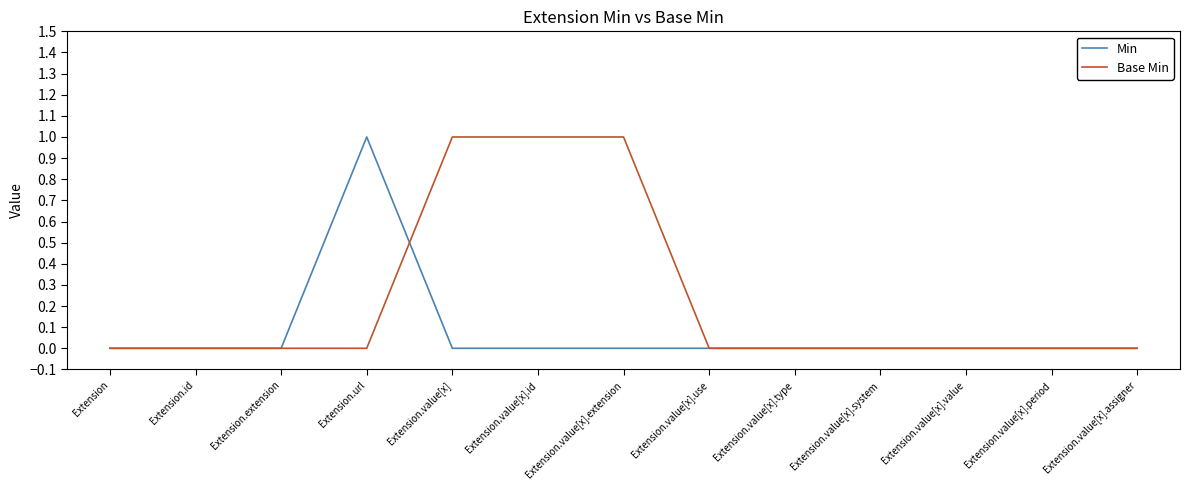

Which series has the largest total across all categories?

Base Min